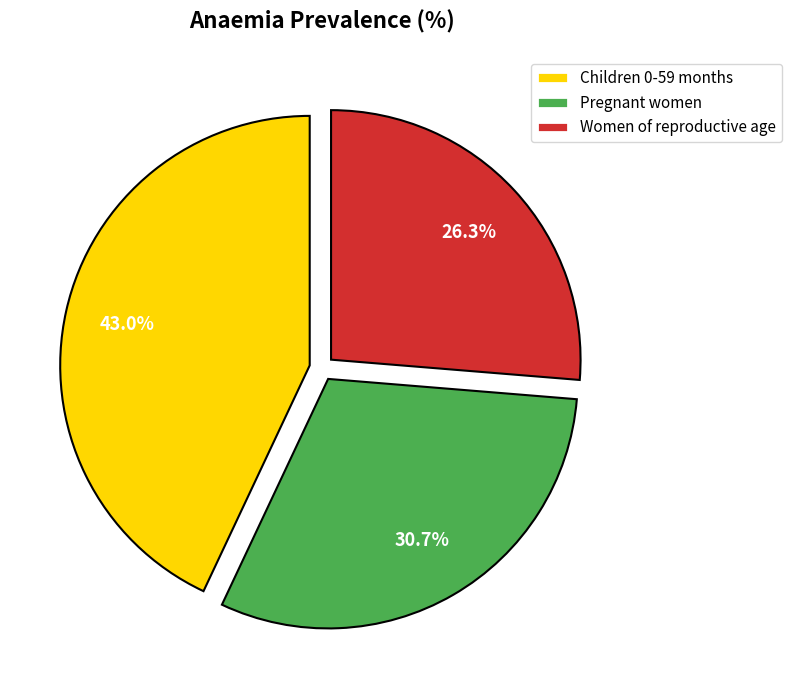

What percentage do Pregnant women and Women of reproductive age together represent?

57.0%